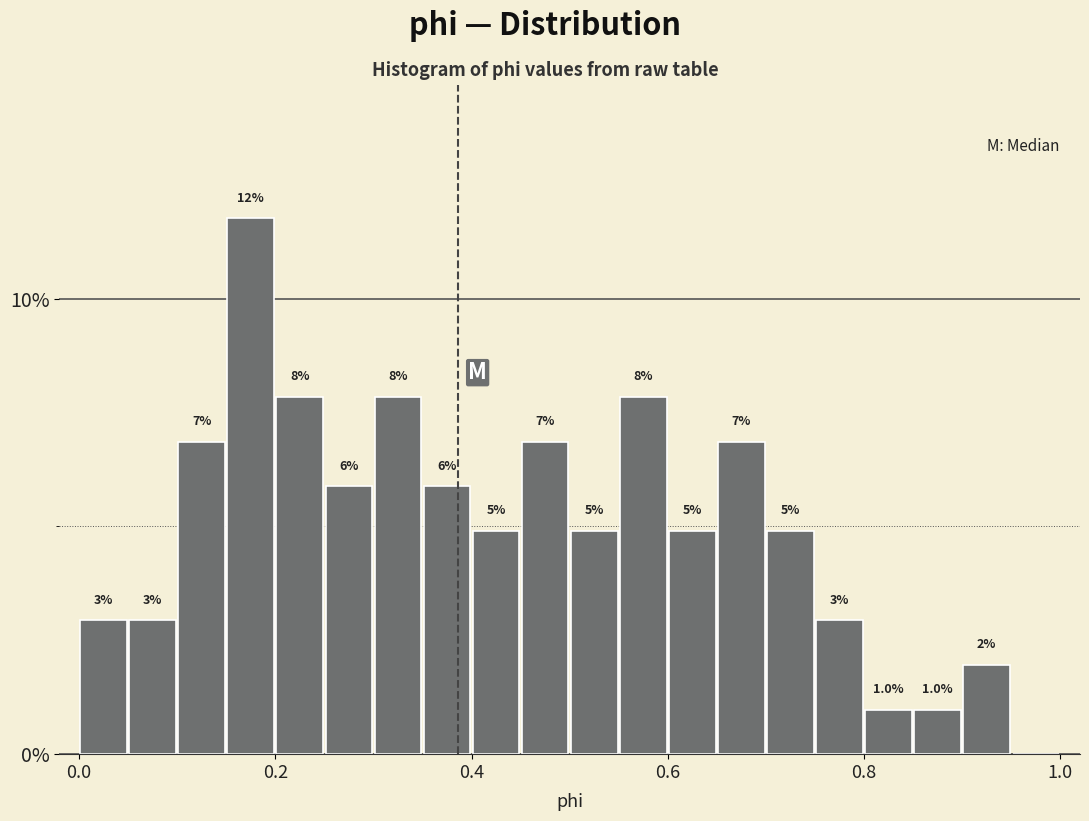

Around what value on the x-axis is the tallest bar? Give the approximate position of its centre, as read against the axis.

0.18